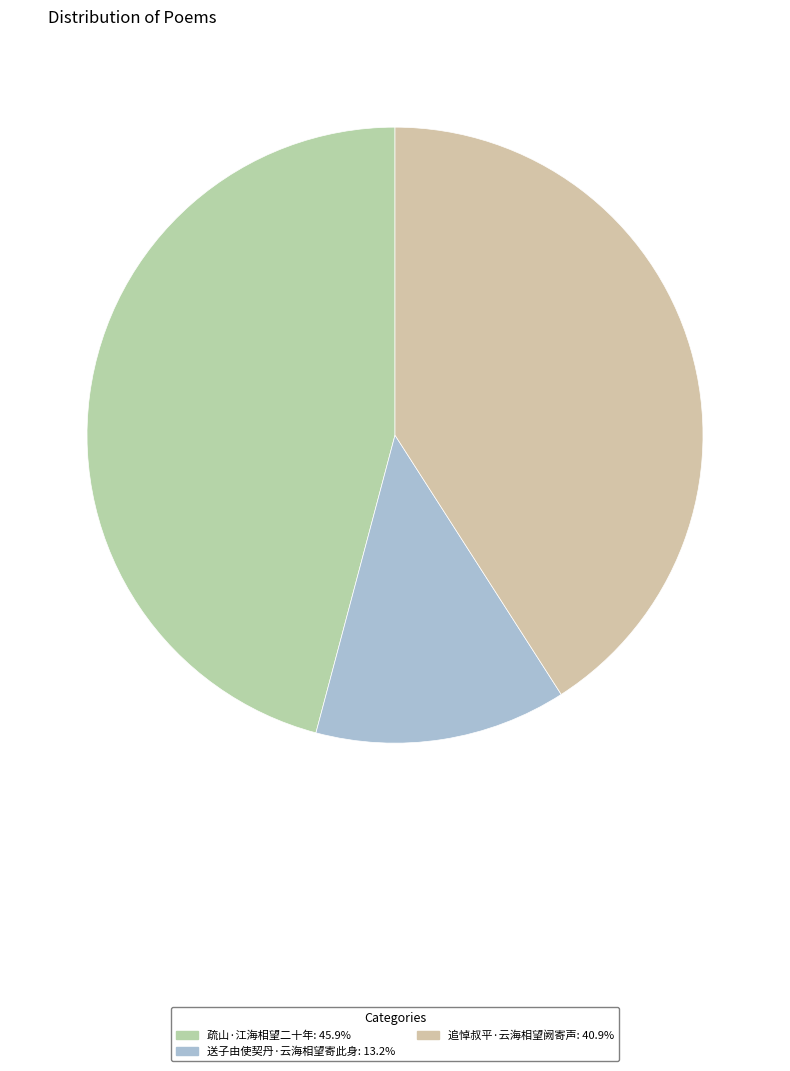

Rank the categories by value from highest to lowest.

疏山·江海相望二十年, 追悼叔平·云海相望阙寄声, 送子由使契丹·云海相望寄此身